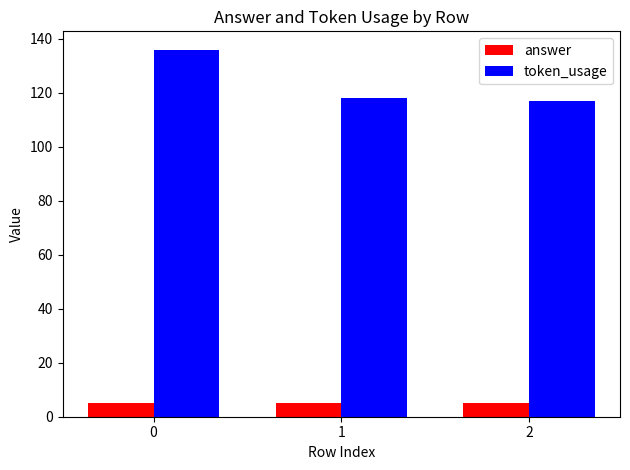

At 0, list the series in order from smallest to largest.

answer, token_usage